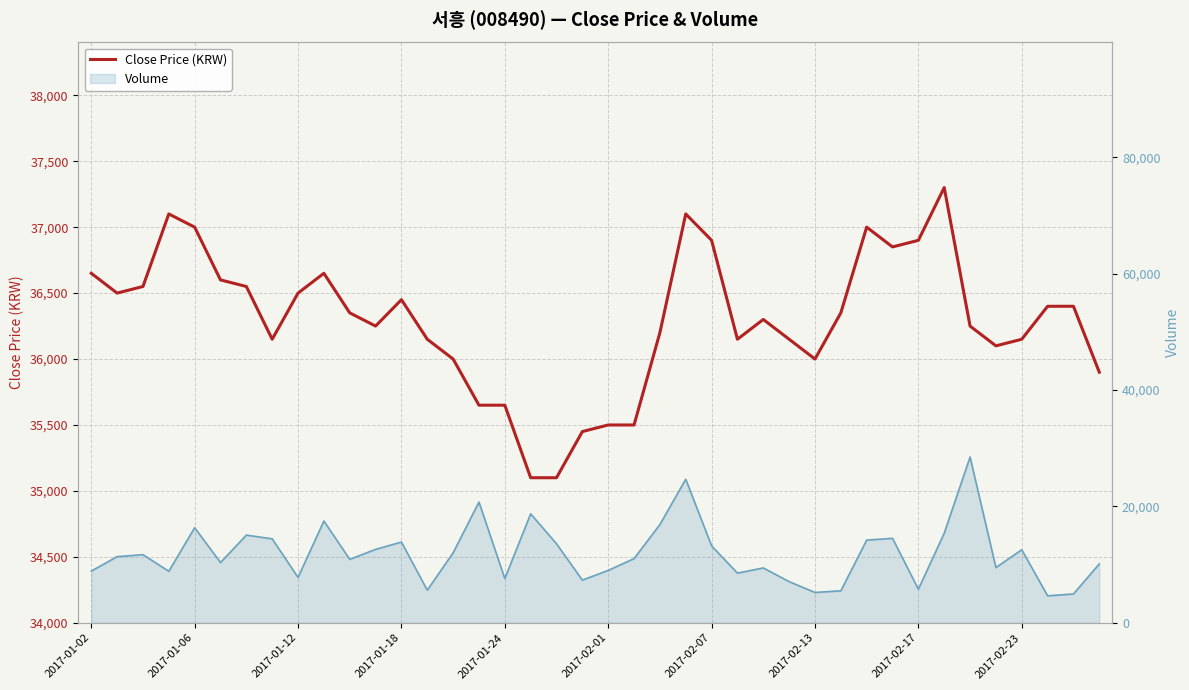

How many interior local valleys (lower than both neighbors) does the data have?

7